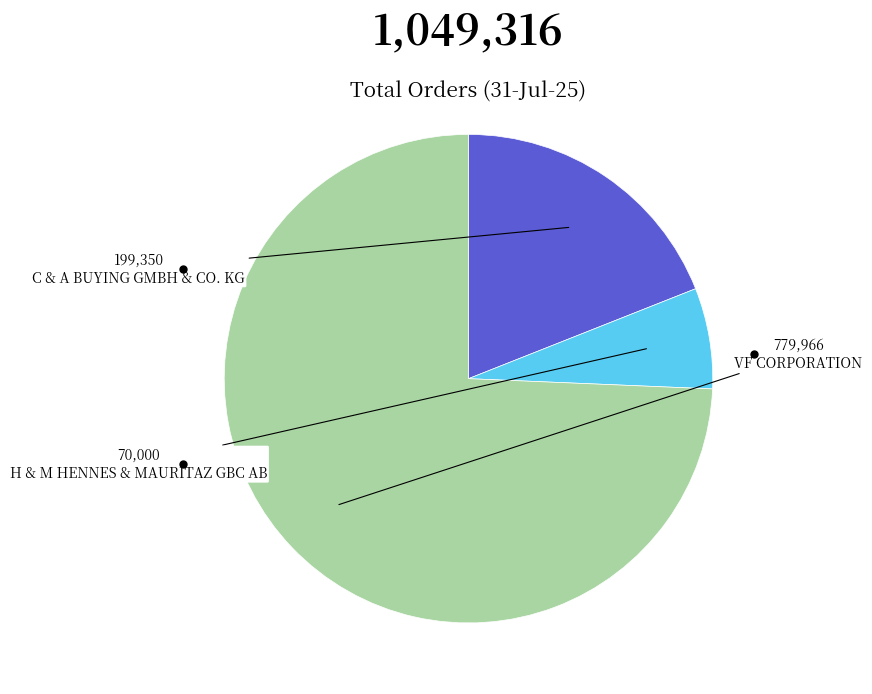

Which has a higher value, H & M HENNES & MAURITAZ GBC AB or VF CORPORATION?

VF CORPORATION